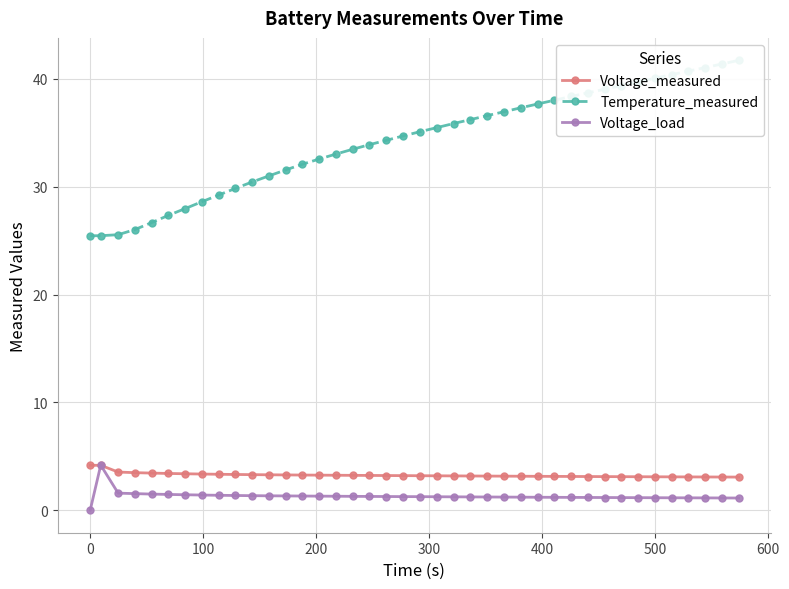

List the series in order of their peak value, lowest first.

Voltage_measured, Voltage_load, Temperature_measured